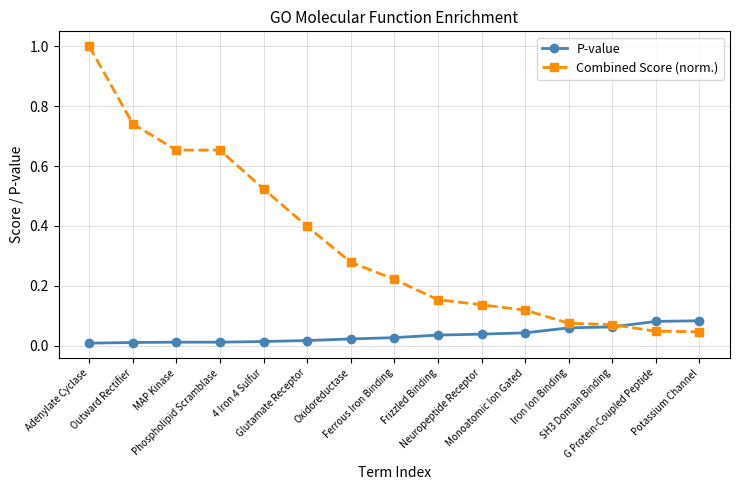

What position from the right is MAP Kinase?

13